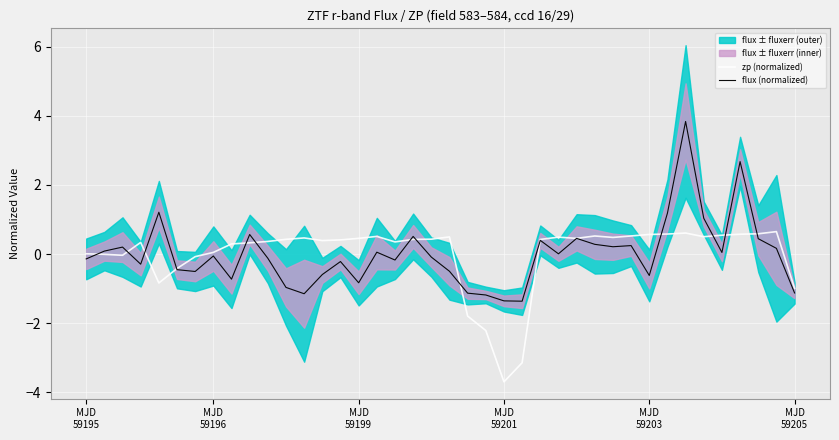

Rank the series by their average value, from lowest to highest.

flux (normalized), zp (normalized)